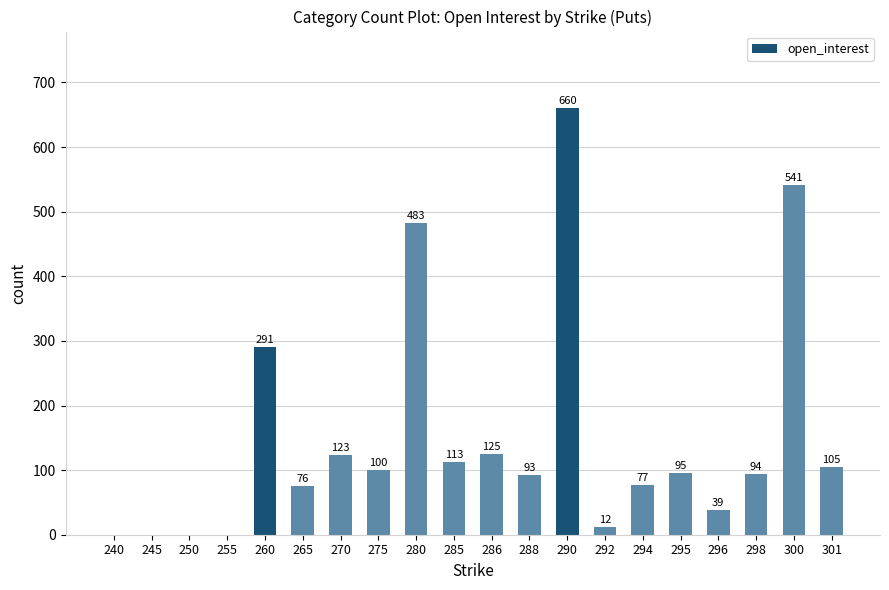

What is the change in value from 240 to 300?

+541